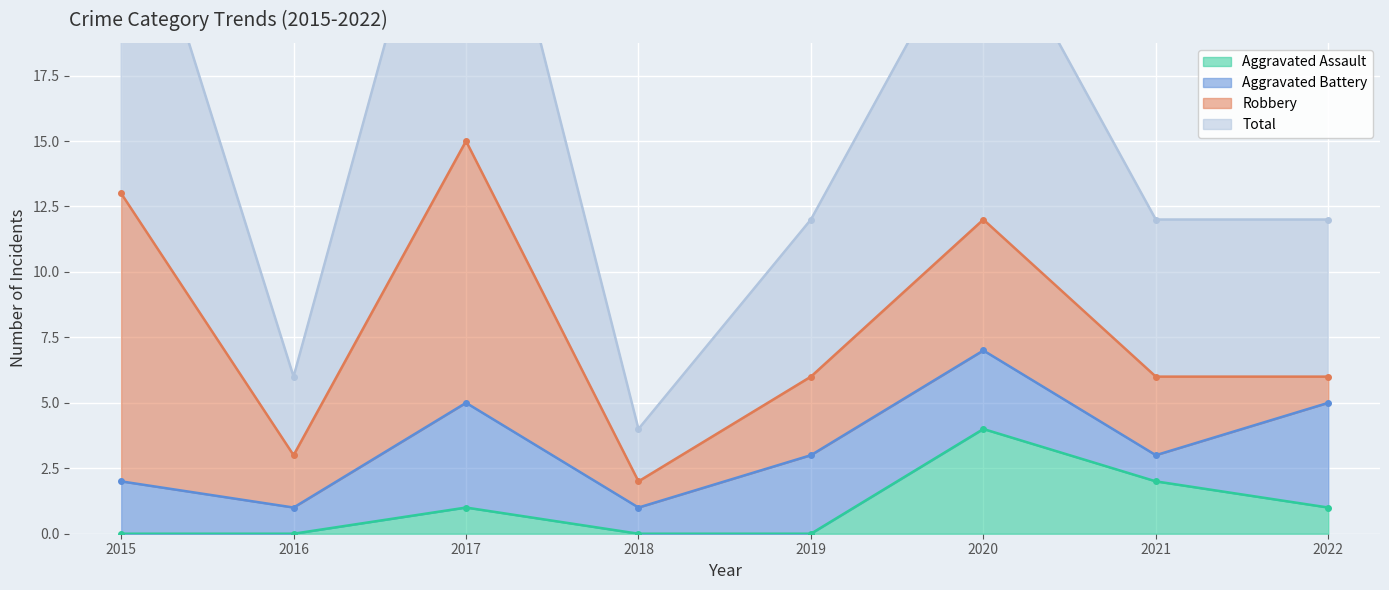

True or false: Aggravated Assault has more than 1 interior local peaks.

True